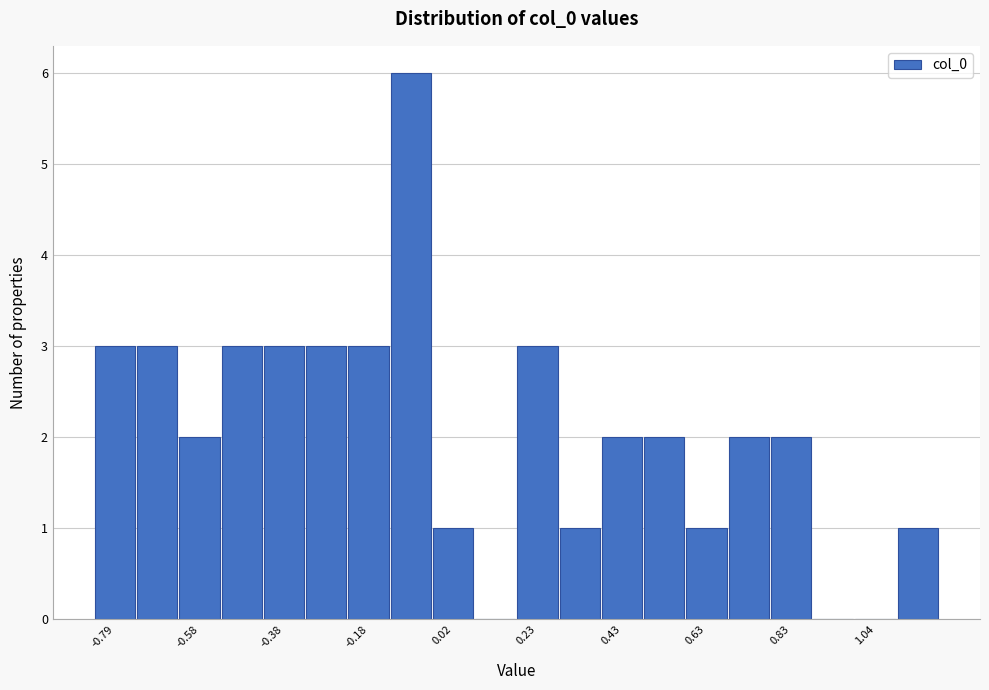

Read against the x-axis, roughly where is the centre of the tallest bar?

-0.10